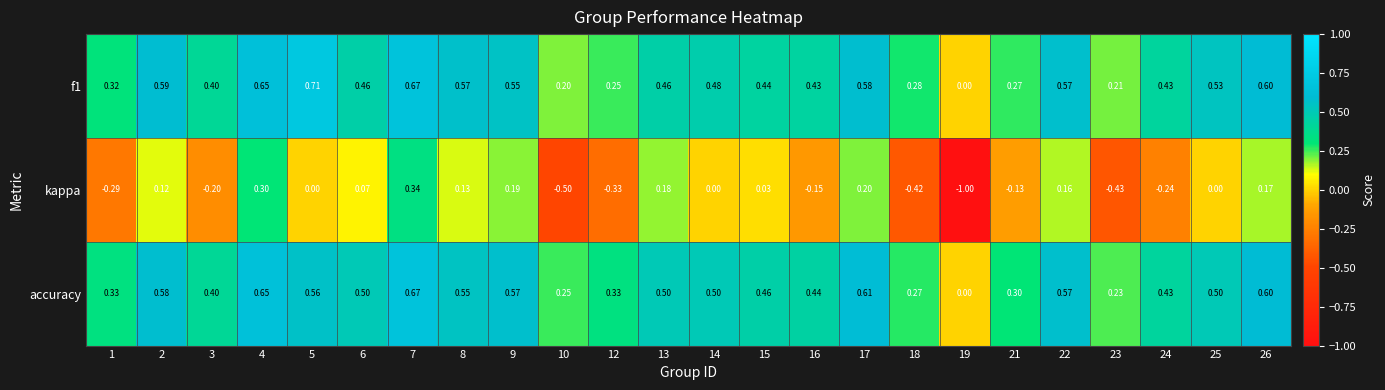

Between 23 and 26, which series saw the biggest shift?

kappa